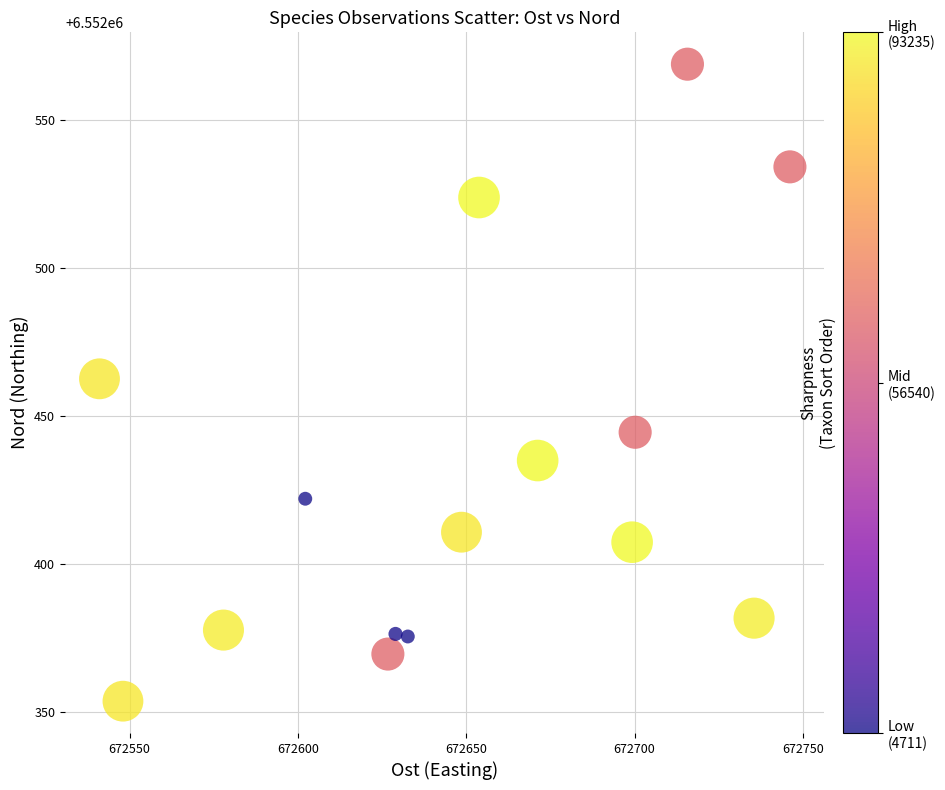

What is the range of Y values (max minus min)?

215.0